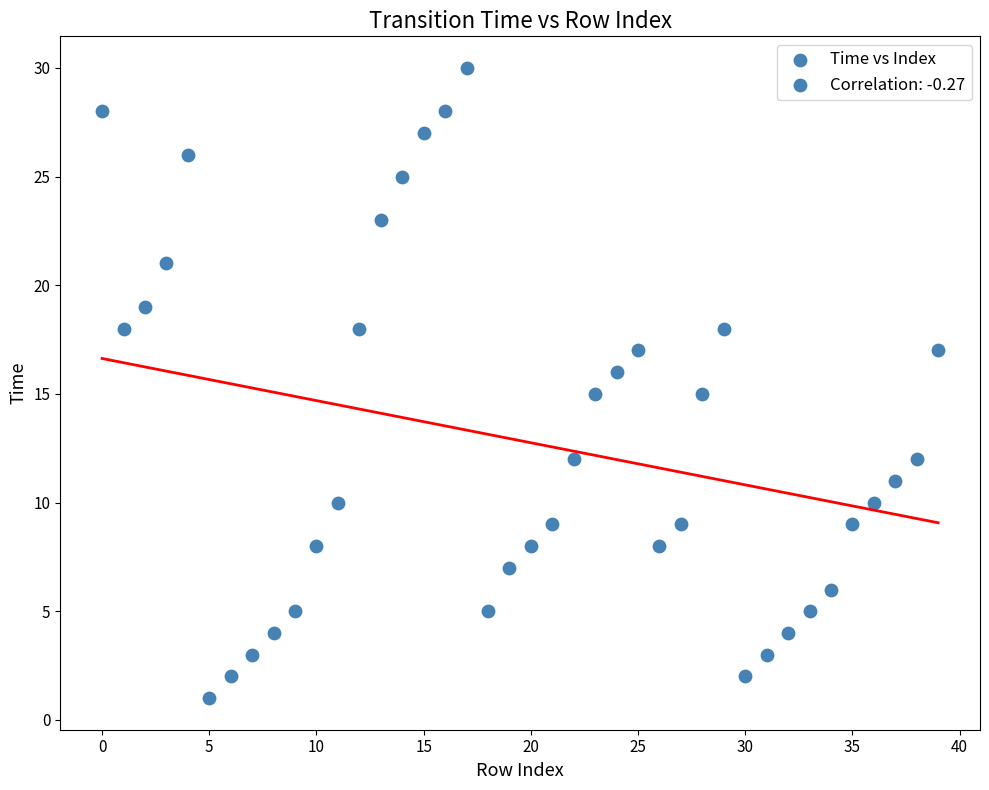

What is the range of Y values (max minus min)?

29